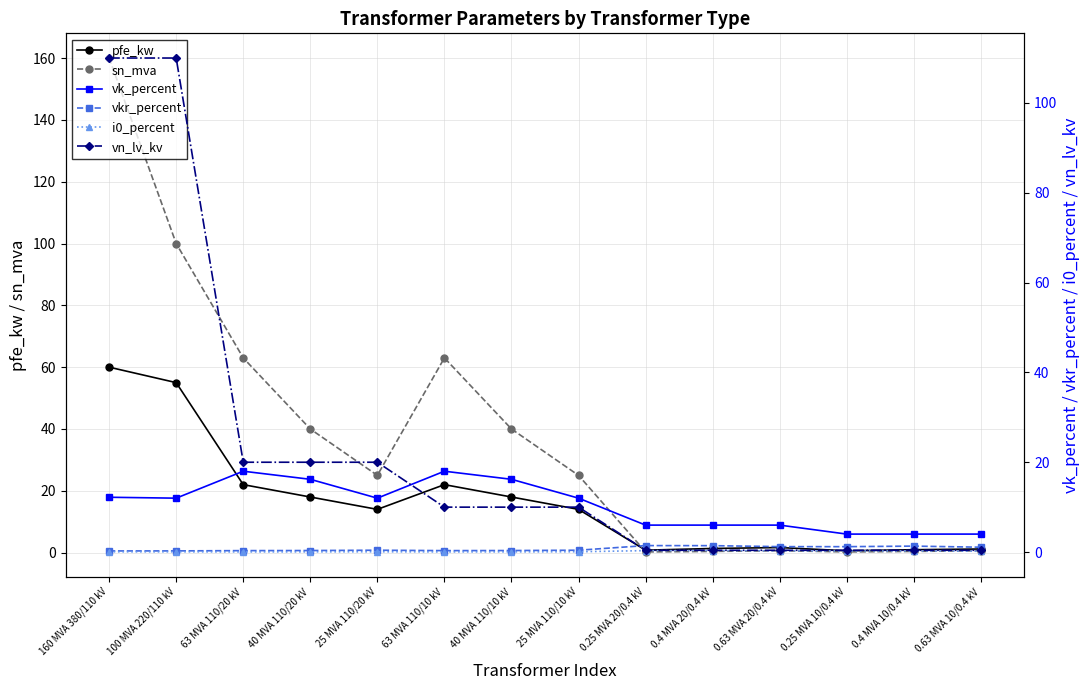

How many distinct data groups are displayed?

6